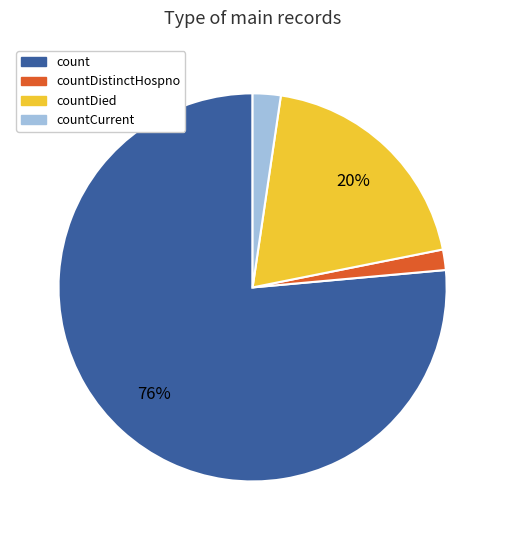

Is there a majority slice in this chart?

Yes